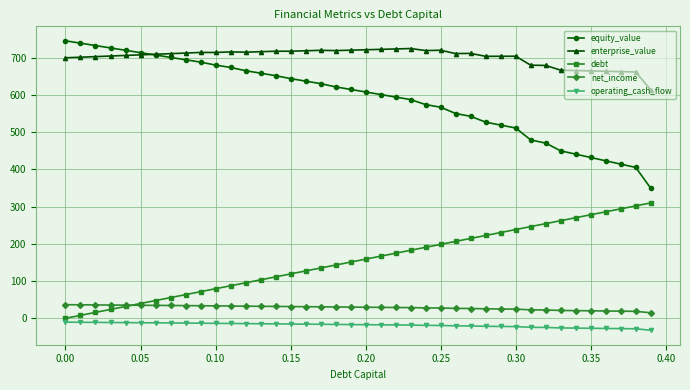

True or false: operating_cash_flow and enterprise_value intersect in this chart.

False